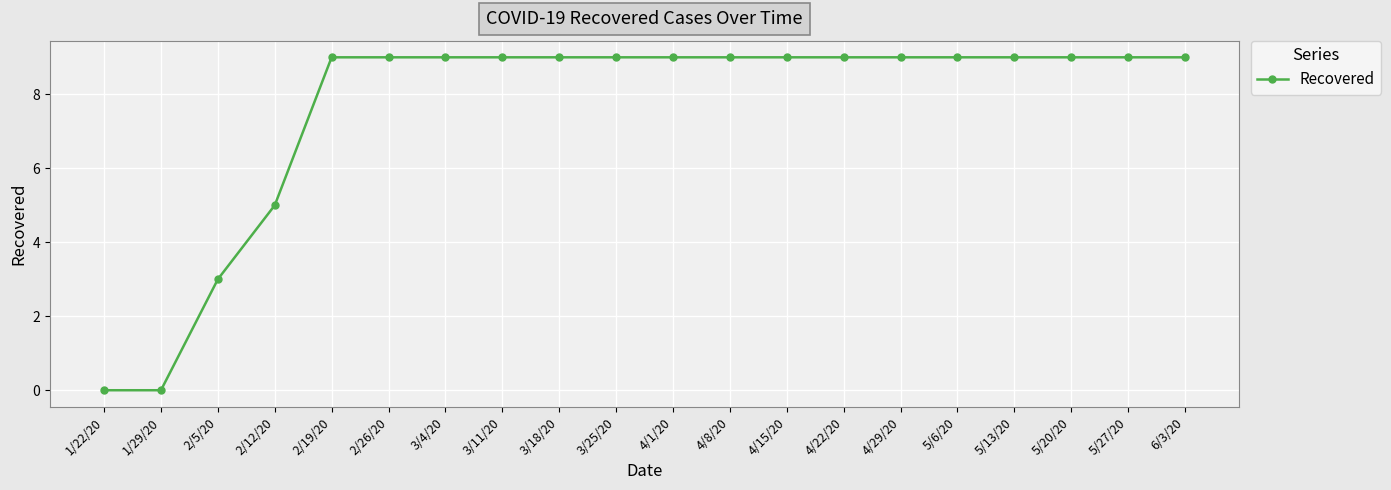

What is the label of the 10th point from the right?

4/1/20